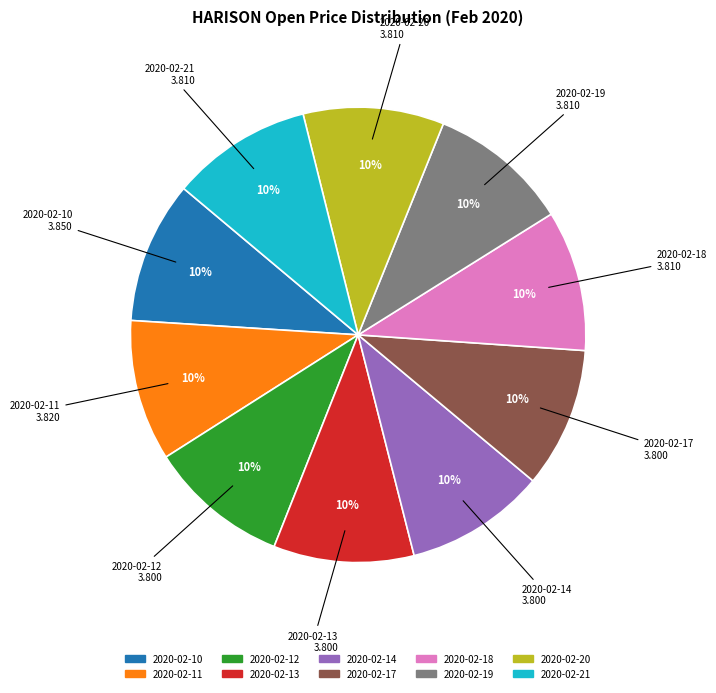

Do 2020-02-11 and 2020-02-21 together represent more than half of the pie?

No